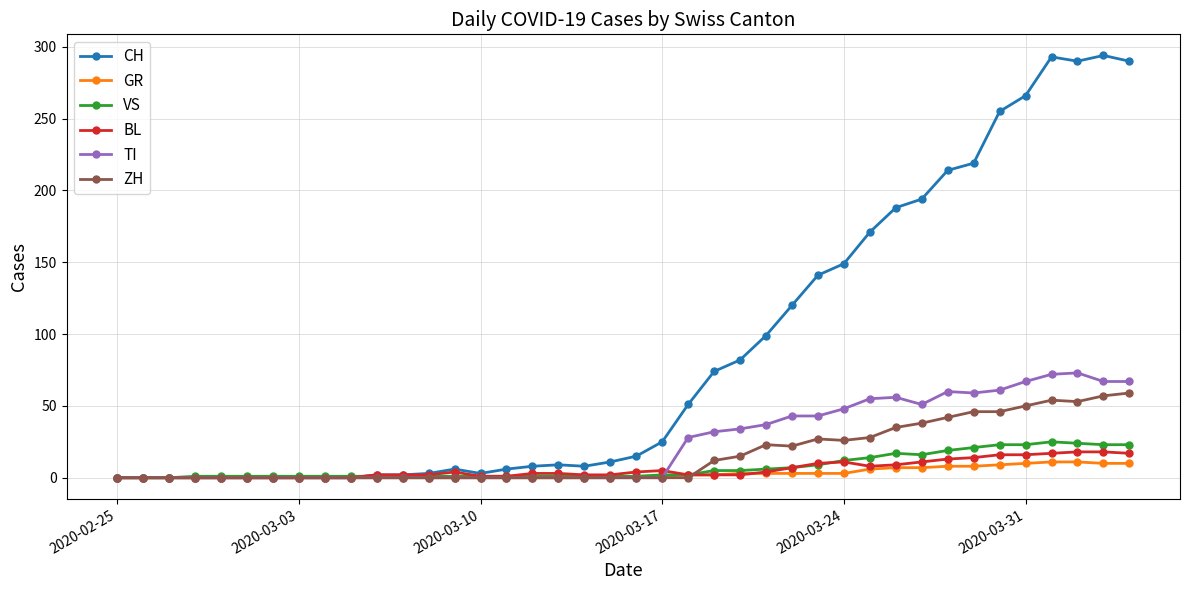

True or false: BL has more than 0 points higher than both neighbors.

True